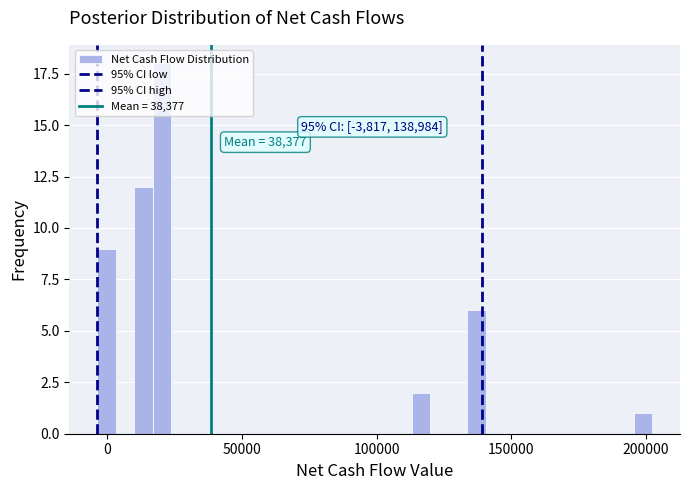

Around what value on the x-axis is the tallest bar? Give the approximate position of its centre, as read against the axis.

20000